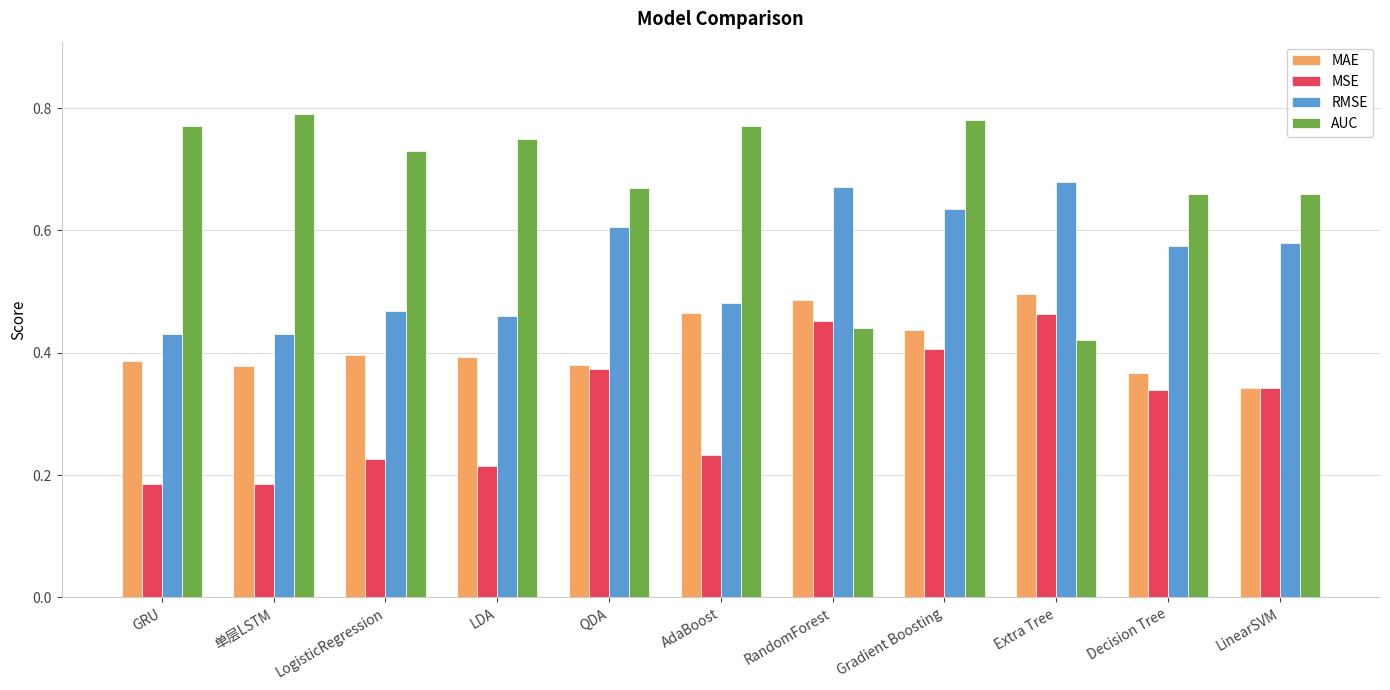

Which series has the widest spread of values?

AUC